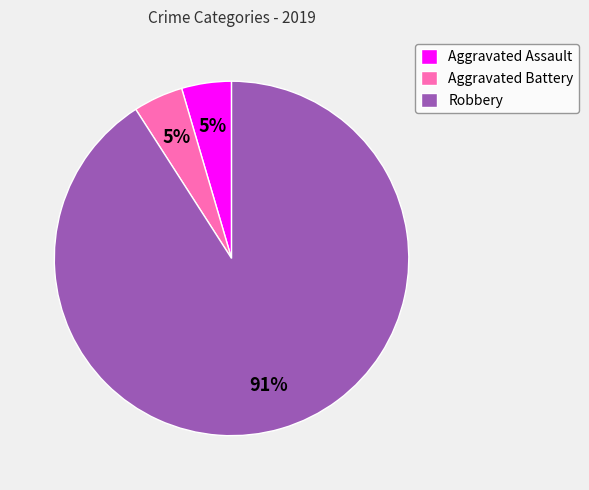

What is the ratio of the value at Aggravated Assault to the value at Aggravated Battery?

1.0